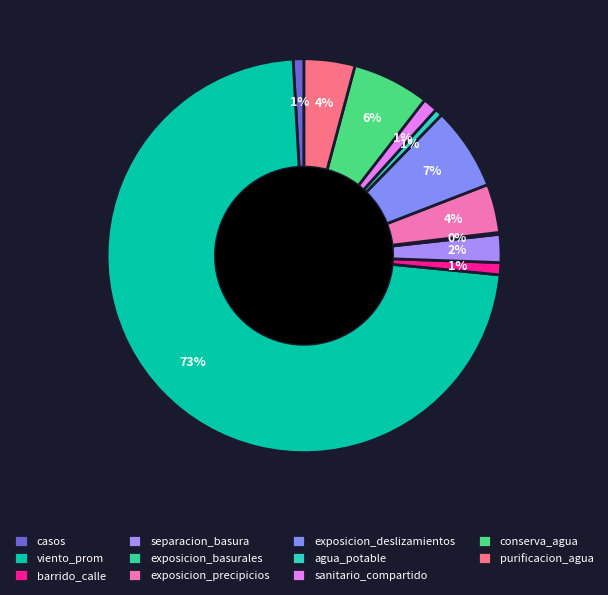

To the nearest percent, what is the difference between the purificacion_agua and conserva_agua slice percentages?

2%